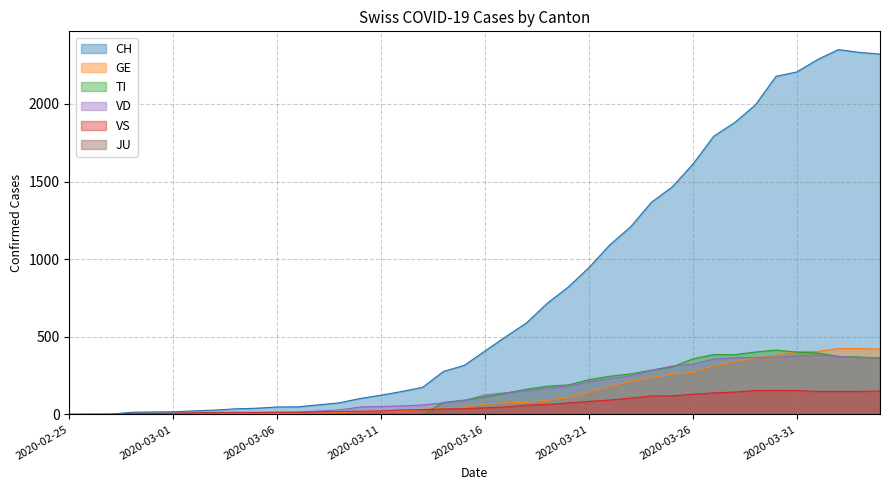

The VD series shows 0 at 2020-02-25. True or false?

True